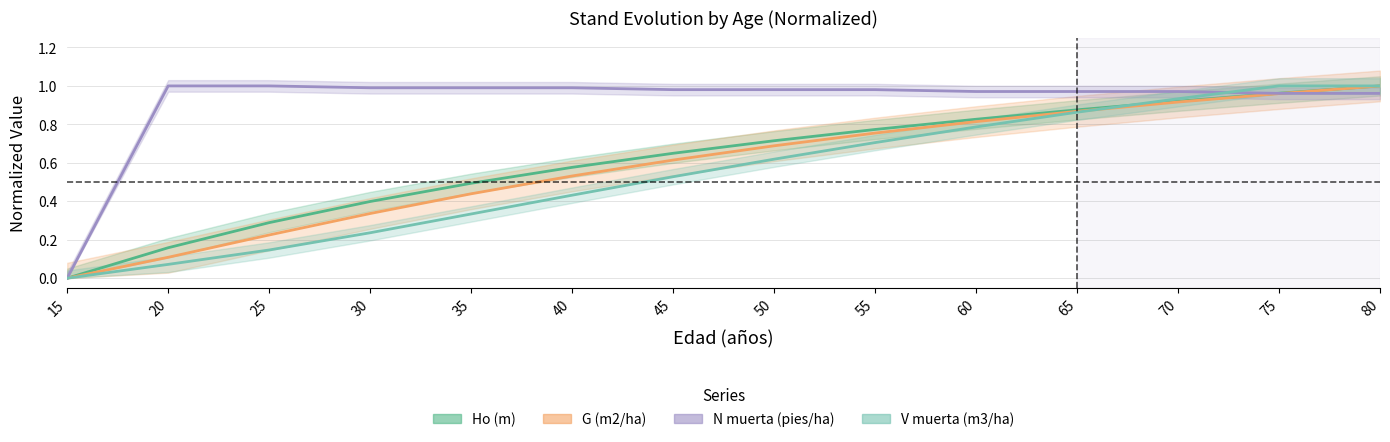

Where is V muerta (m3/ha) nearest to the value 0?

15